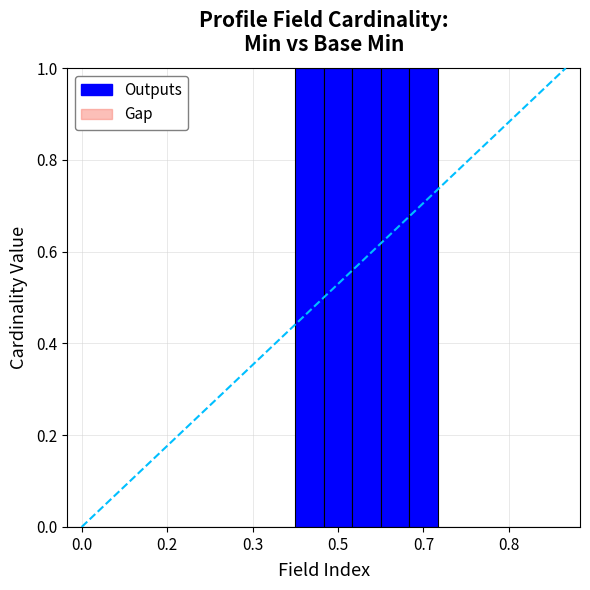

At how many categories does at least one series exceed 0?

5